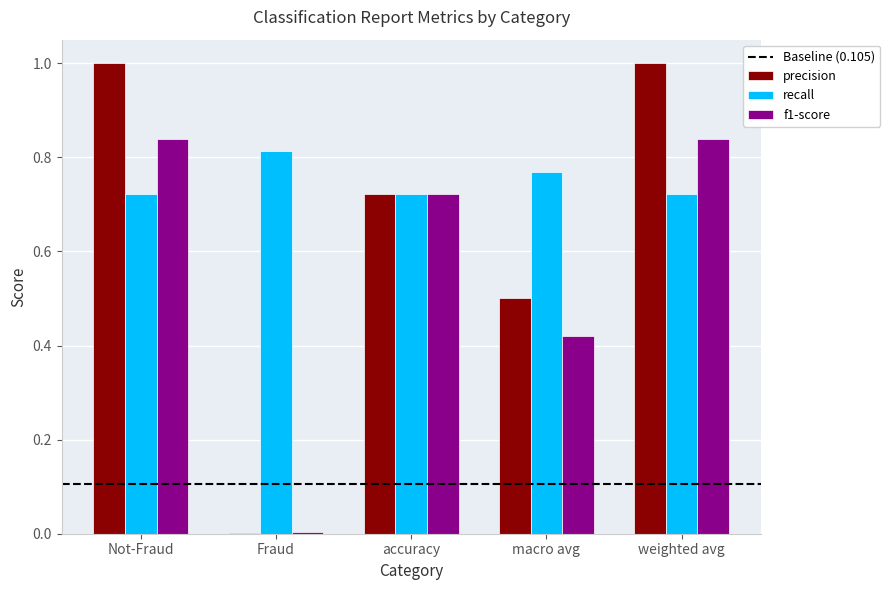

True or false: f1-score has a value of 0.6 at weighted avg.

False